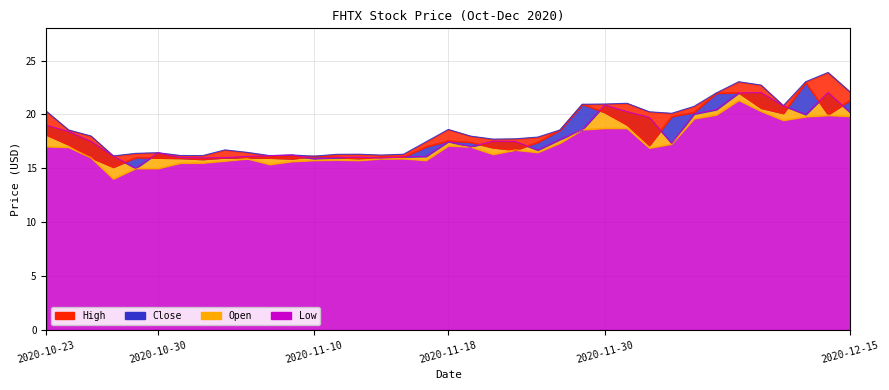

How many series are shown in this chart?

4